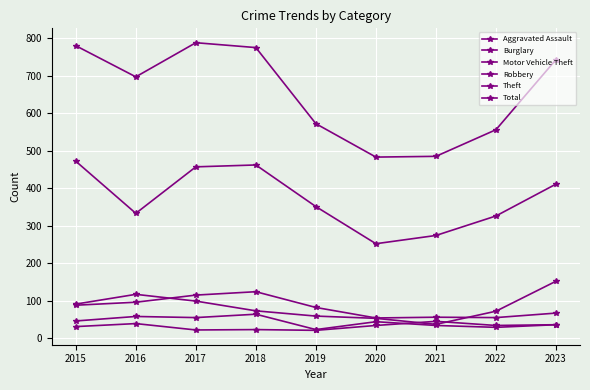

The value of Robbery at 2023 is 36. True or false?

True